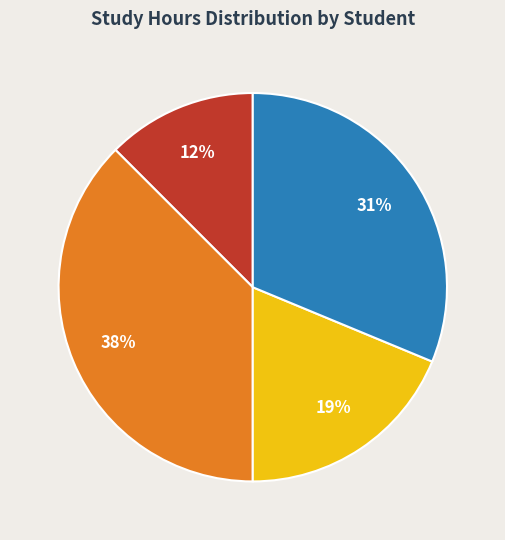

How many slices are in this pie chart?

4